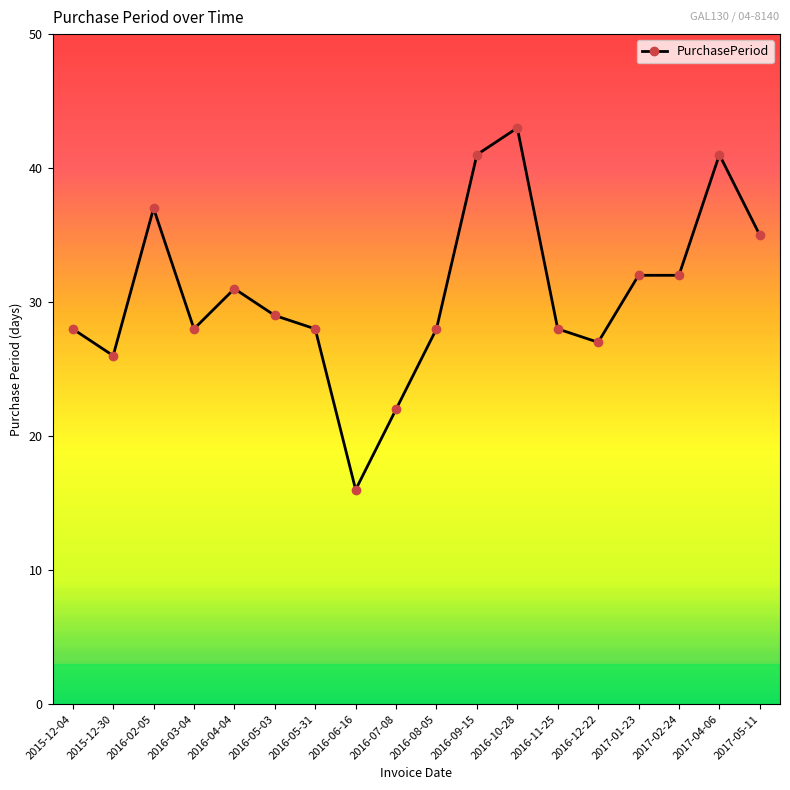

What is the label of the 18th point from the right?

2015-12-04